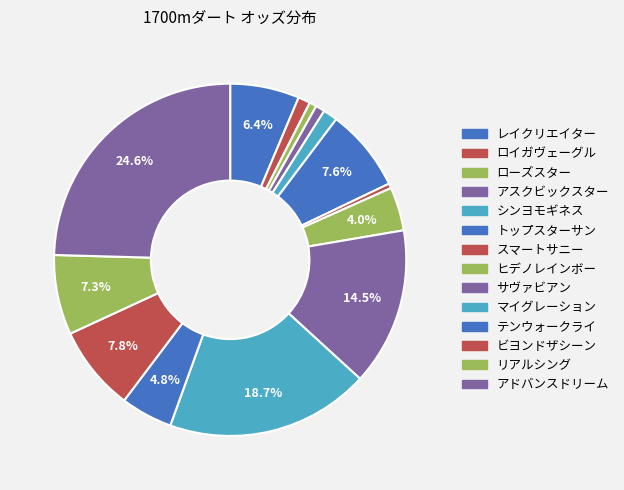

How many slices are in this pie chart?

14